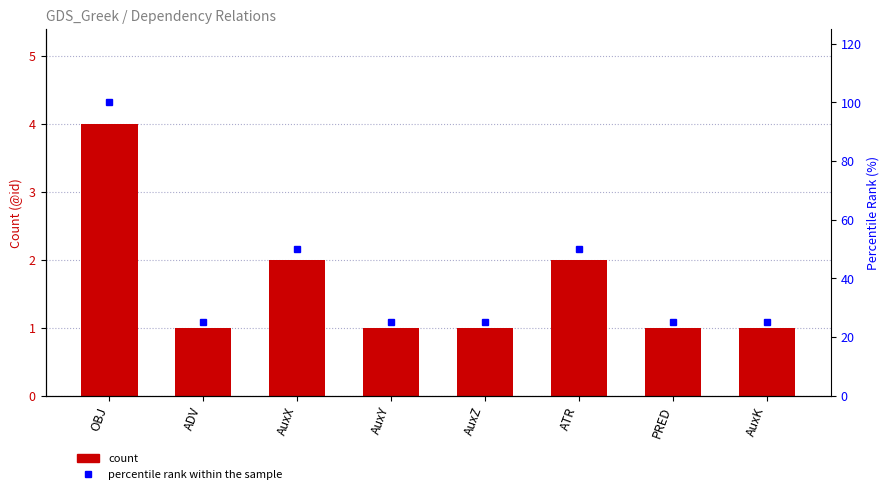

The percentile rank within the sample series shows 44 at AuxK. True or false?

False